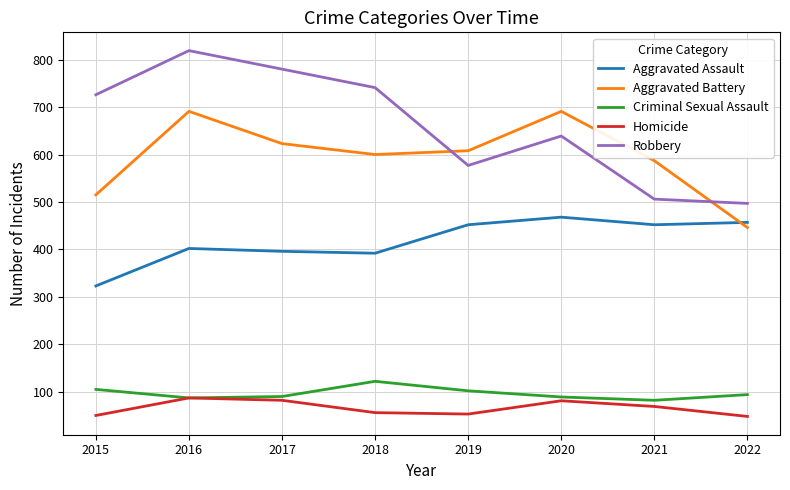

True or false: Robbery and Aggravated Battery intersect in this chart.

True